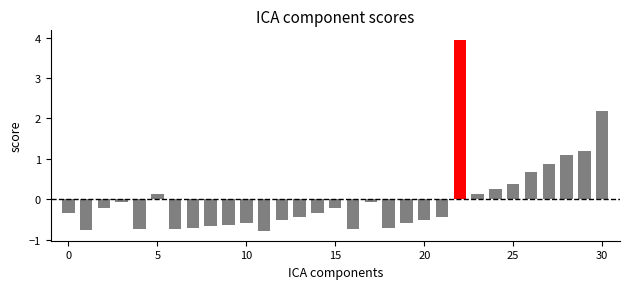

What is the difference between the maximum and minimum values?

4.7